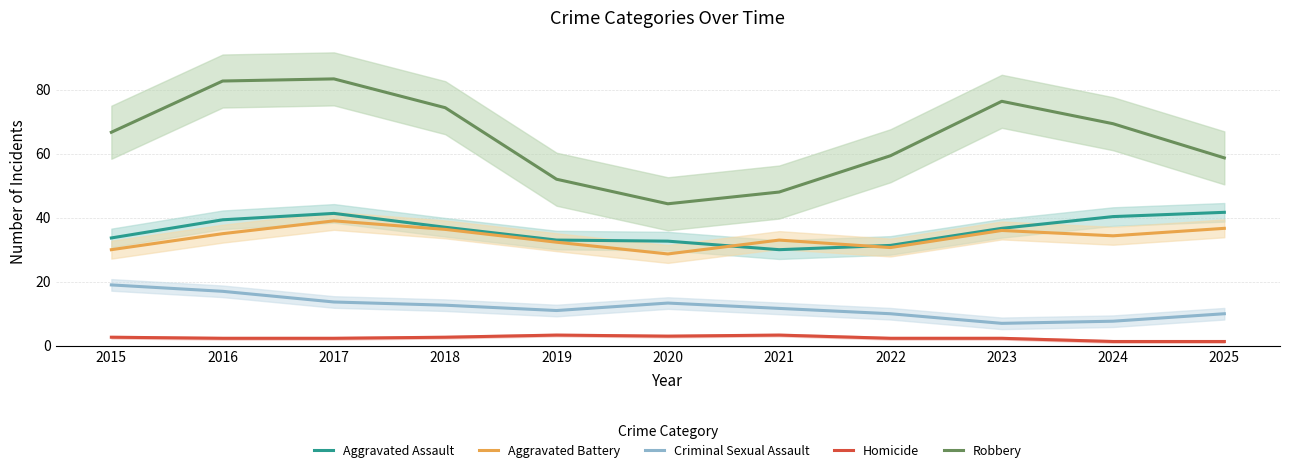

What is the difference between the maximum and minimum values in the Aggravated Assault series?

11.7